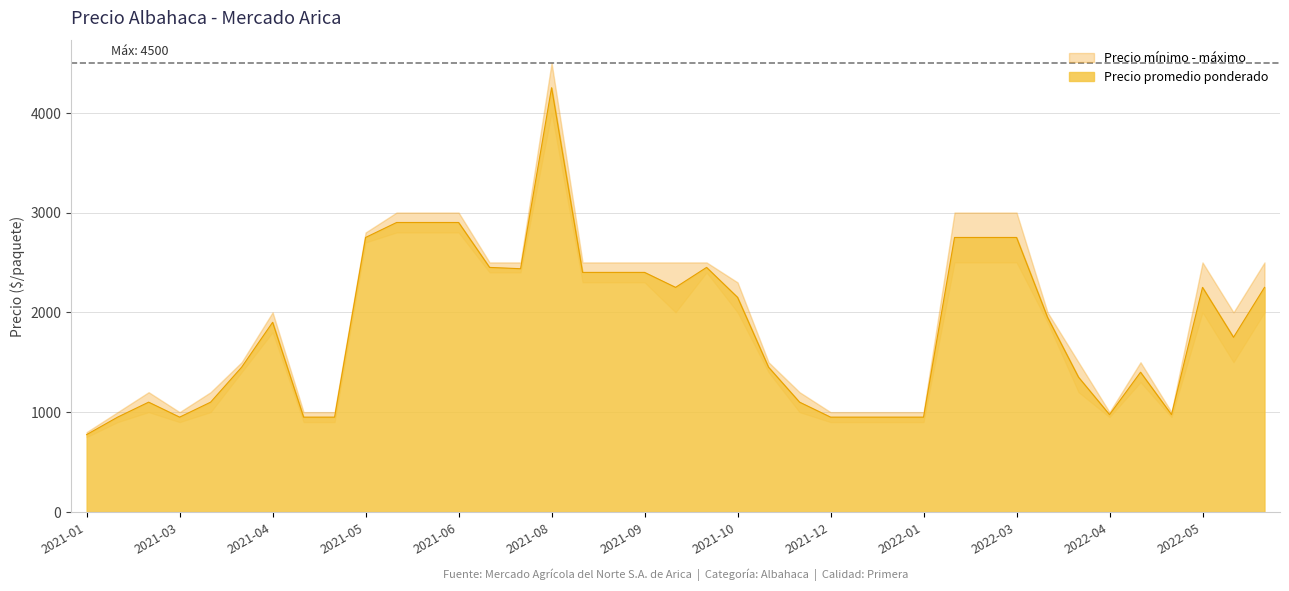

Which series has the largest total across all categories?

Precio máximo